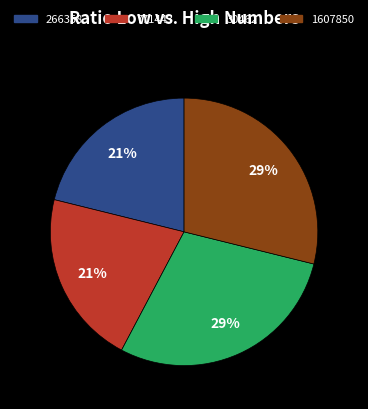

To the nearest percent, what is the combined percentage of 771443 and 1607850?

50%